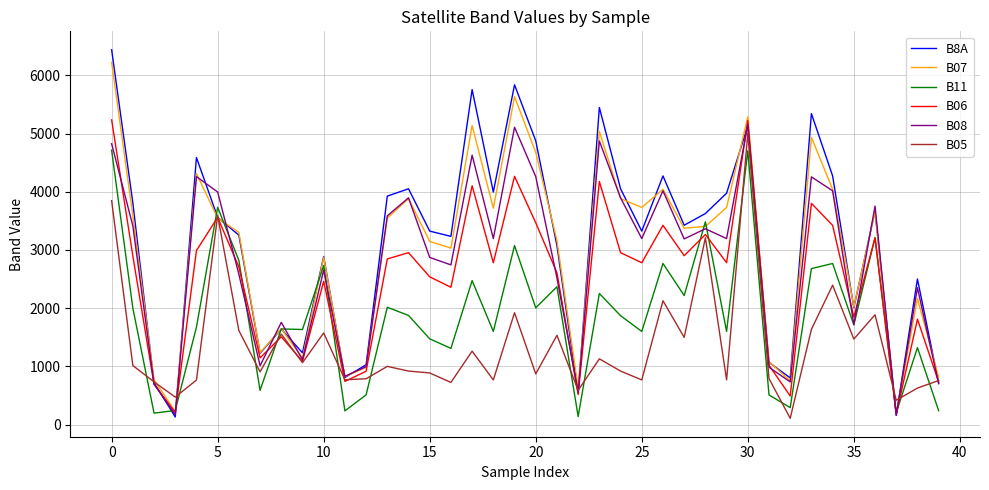

Which series has the largest range (max minus min)?

B8A